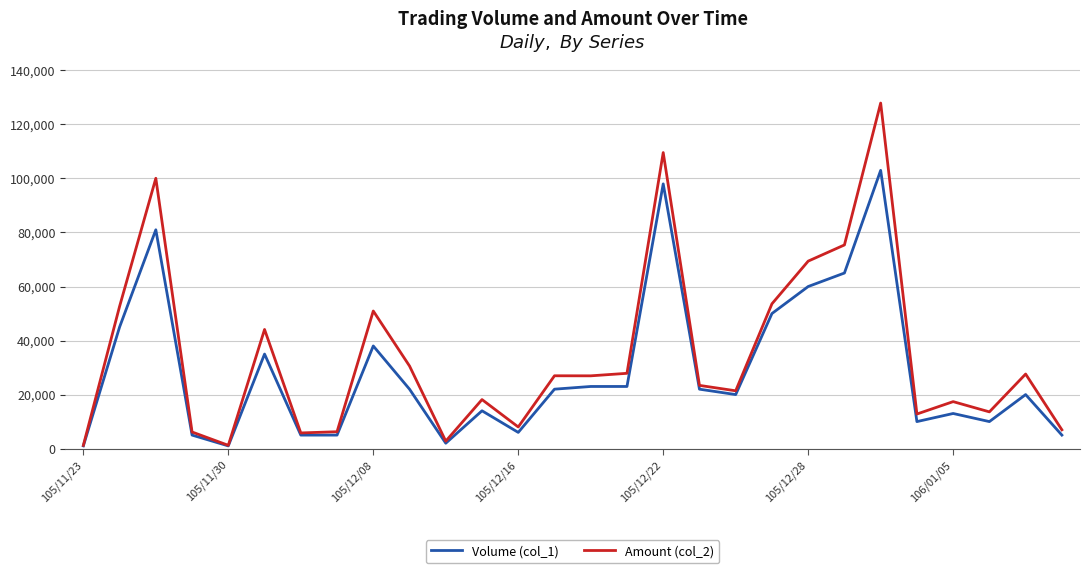

What is the sum of all Volume (col_1) values?

804000